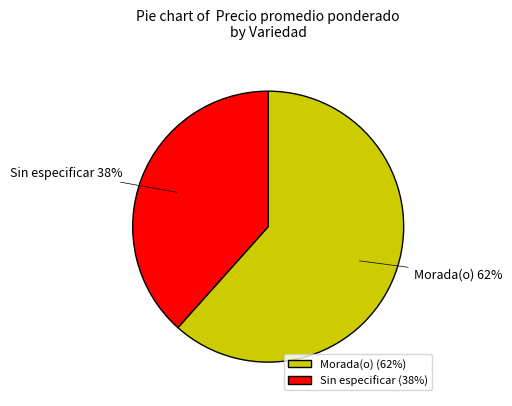

Which slice is the largest?

Morada(o)